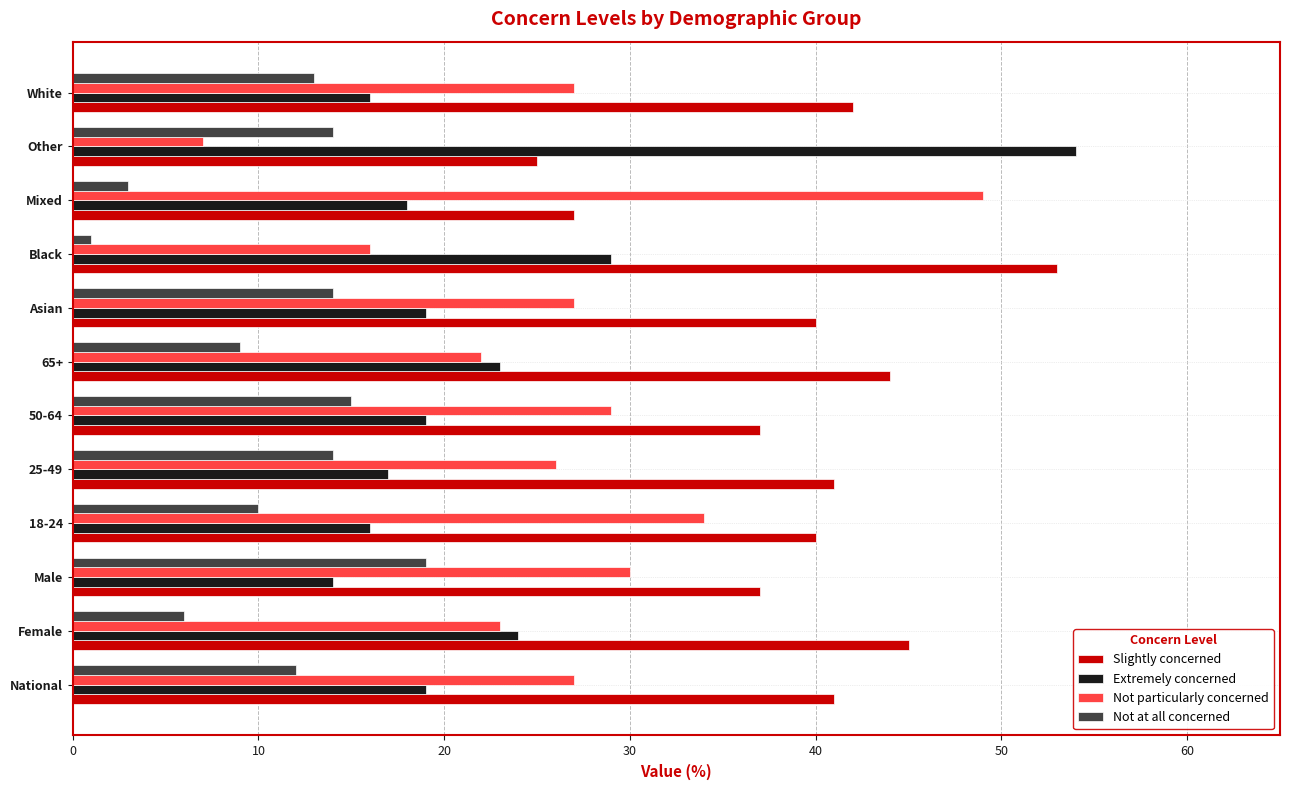

What is the average value of the Not at all concerned series?

11